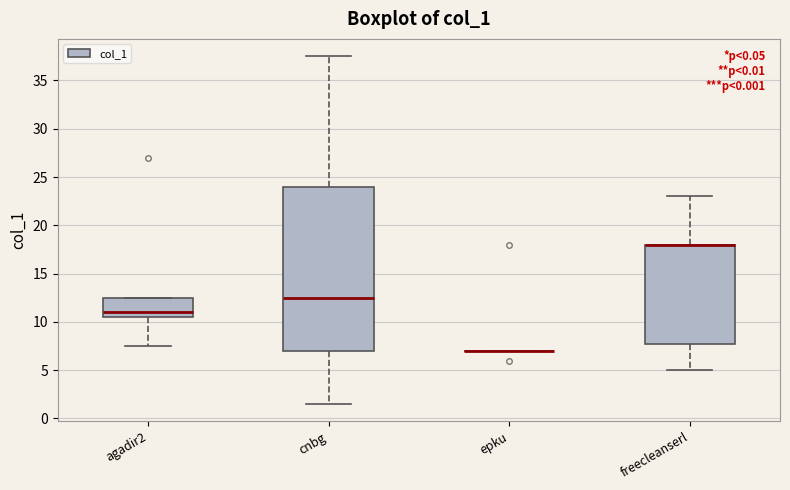

Reading left to right, transcribe this box plot: for each box, give where its median line is, the range the box spans, and where its two whiskers end, as read against the y-axis. The values are not printed on the chart, so give them approximately, as read against the axis.

agadir2: median 11.0, box 10.5 to 12.5, whiskers 7.5 to 12.5
cnbg: median 12.5, box 7.0 to 24.0, whiskers 1.5 to 37.5
epku: box collapsed to a line at 7.0, whiskers 7.0 to 7.0
freecleanserl: median 18.0 (drawn on the box's upper edge), box 8.0 to 18.0, whiskers 5.0 to 23.0